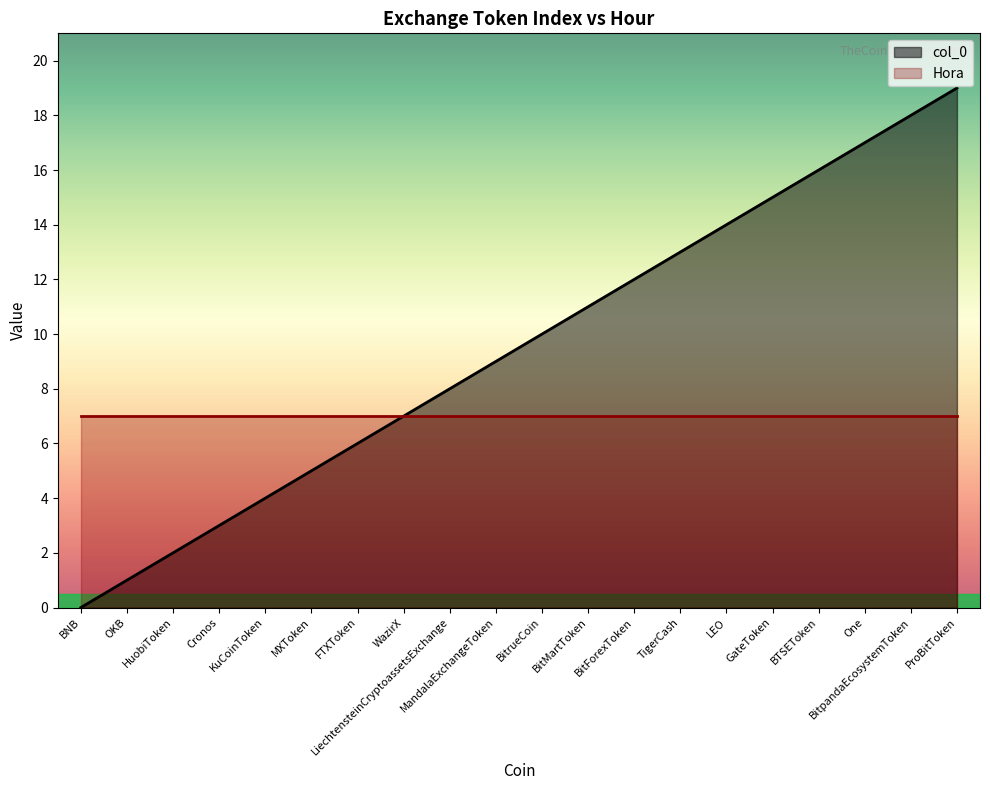

What is the label of the 11th point from the right?

MandalaExchangeToken